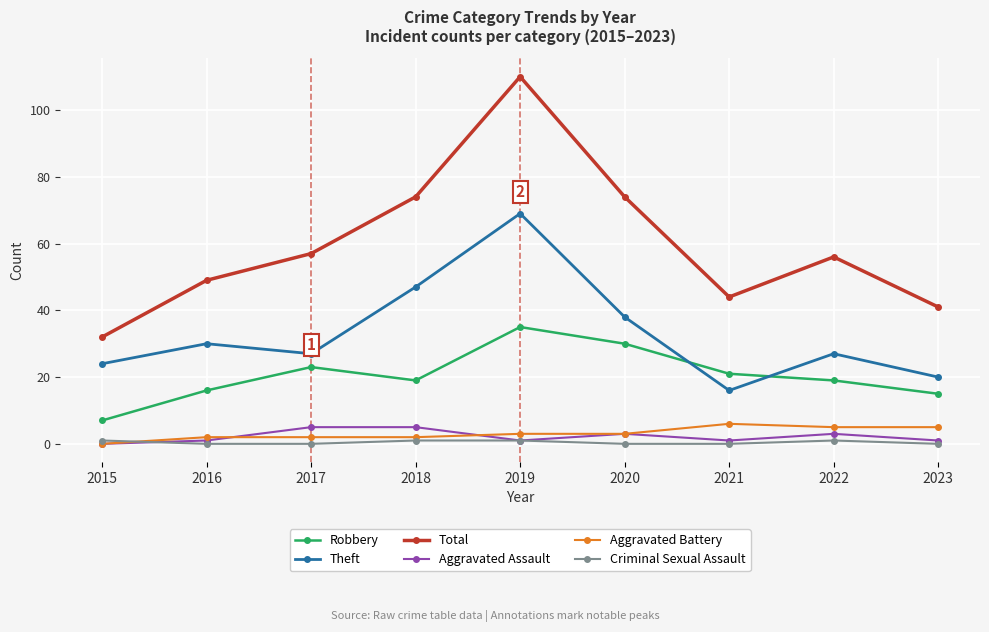

What is the spread (max minus min) of values at 2016?

49